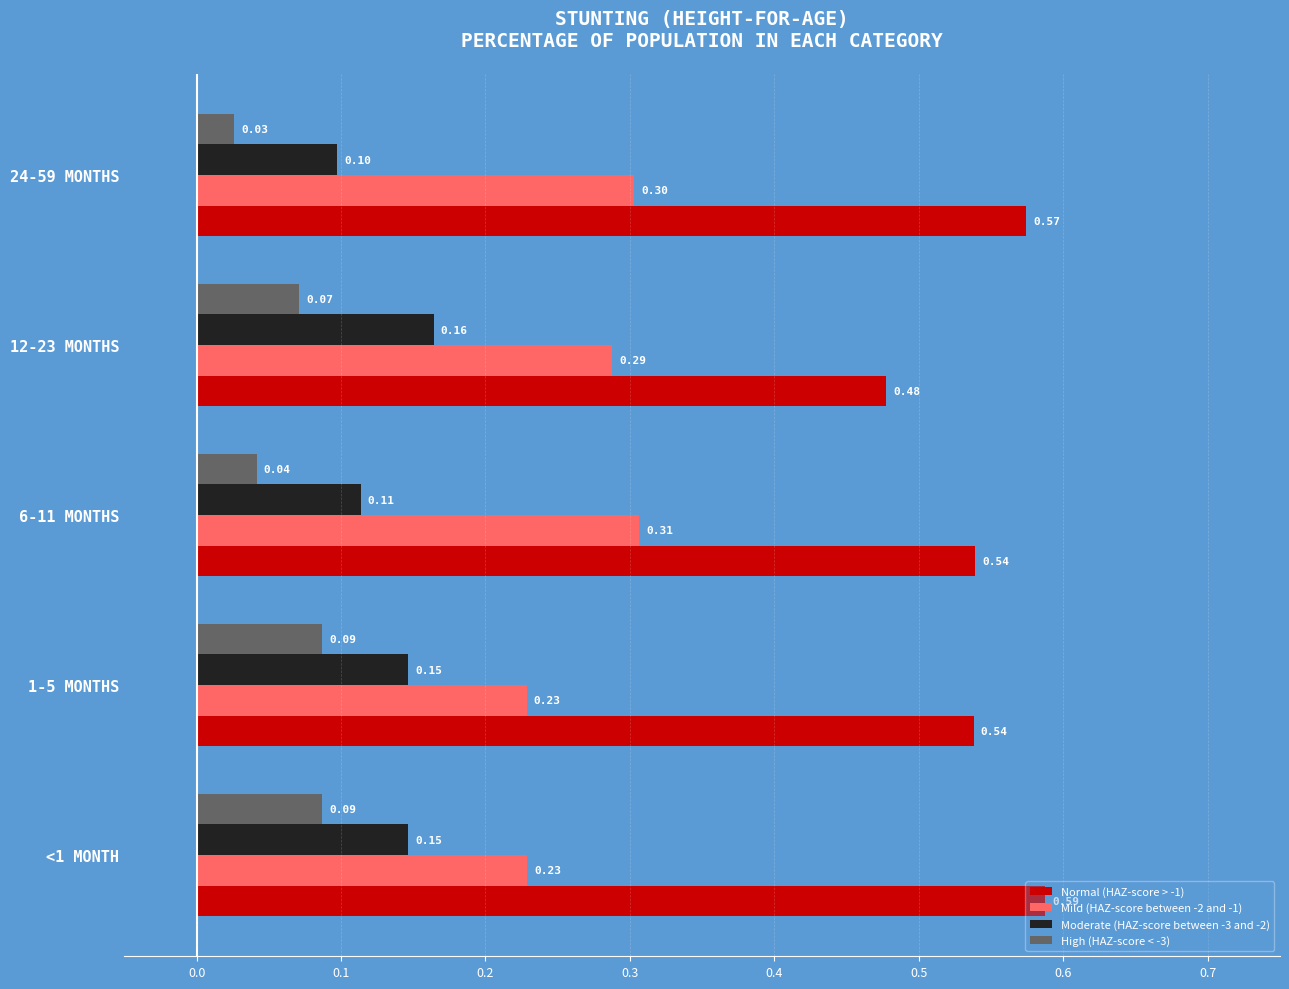

Which series has the widest spread of values?

Normal (HAZ-score > -1)